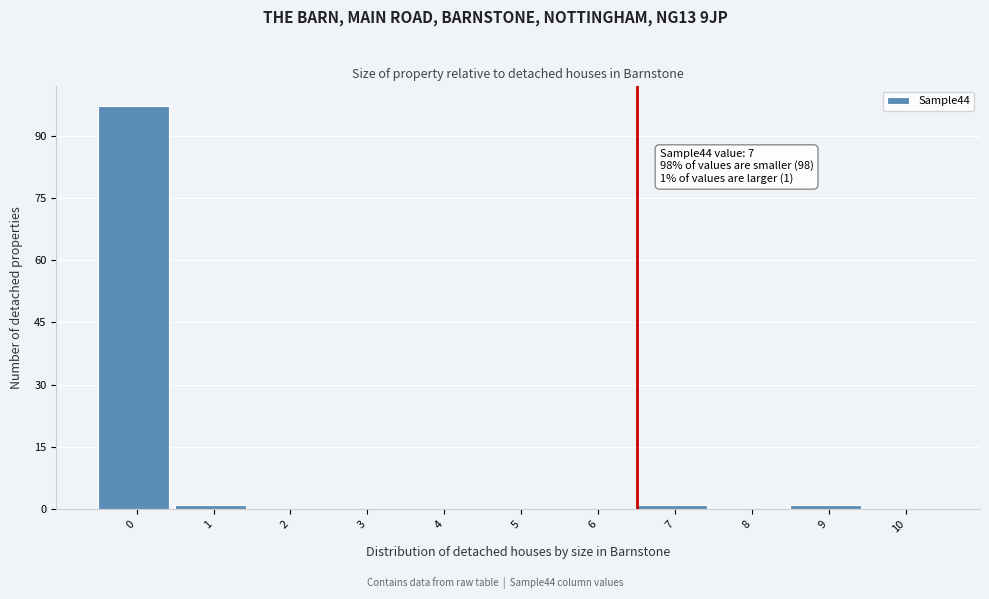

Reading left to right, transcribe all the data shown in this chart.

0=97	1=1	2=0	3=0	4=0	5=0	6=0	7=1	8=0	9=1	10=0